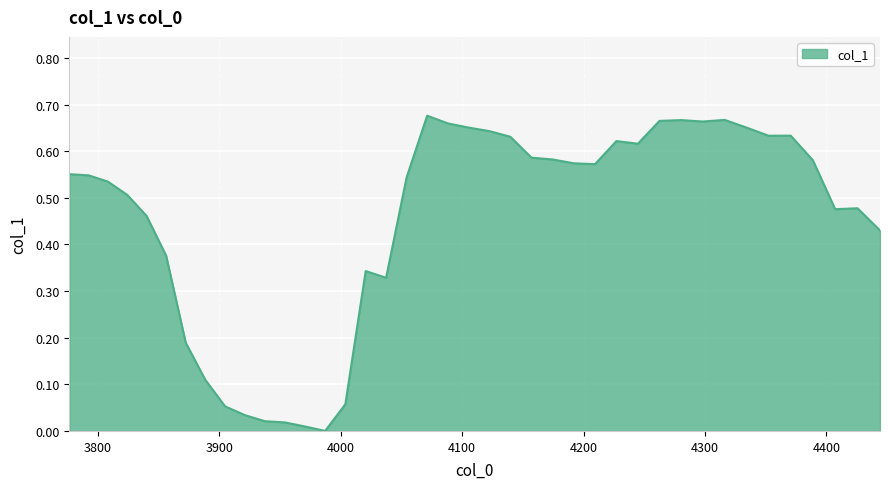

Reading left to right, extract all data points from this chart.

0.6	0.5	0.5	0.5	0.5	0.4	0.2	0.1	0.1	0.0	0.0	0.0	0.0	0.0	0.1	0.3	0.3	0.5	0.7	0.7	0.7	0.6	0.6	0.6	0.6	0.6	0.6	0.6	0.6	0.7	0.7	0.7	0.7	0.7	0.6	0.6	0.6	0.5	0.5	0.4